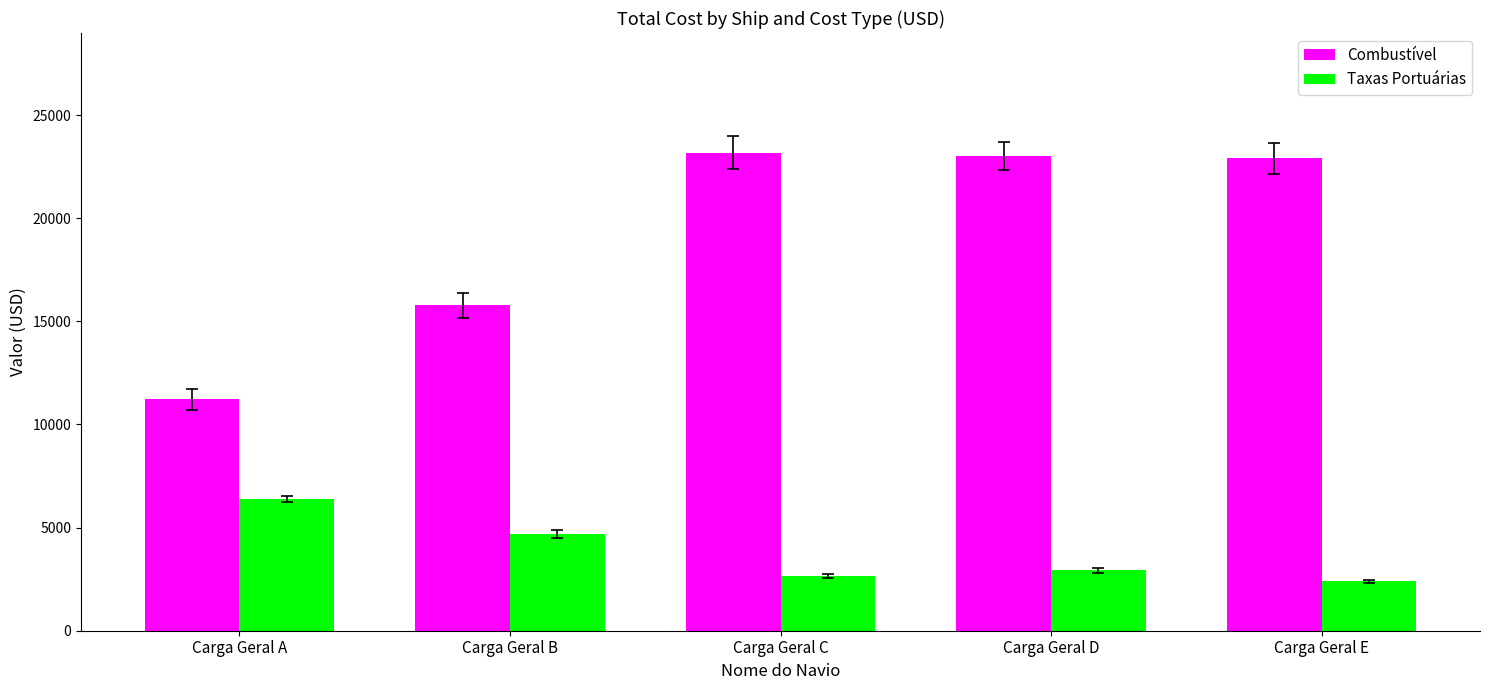

How many bars are there in total?

10